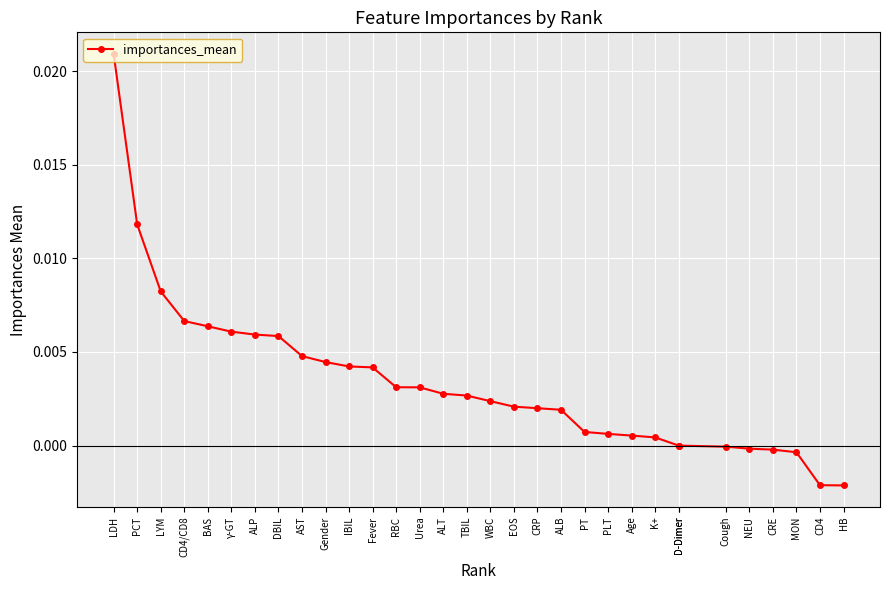

Rank the categories by value from highest to lowest.

LDH, PCT, LYM, CD4/CD8, BAS, γ-GT, ALP, DBIL, AST, Gender, IBIL, Fever, RBC, Urea, ALT, TBIL, WBC, EOS, CRP, ALB, PT, PLT, Age, K+, D-Dimer, D-Dimer, Cough, NEU, CRE, MON, CD4, HB